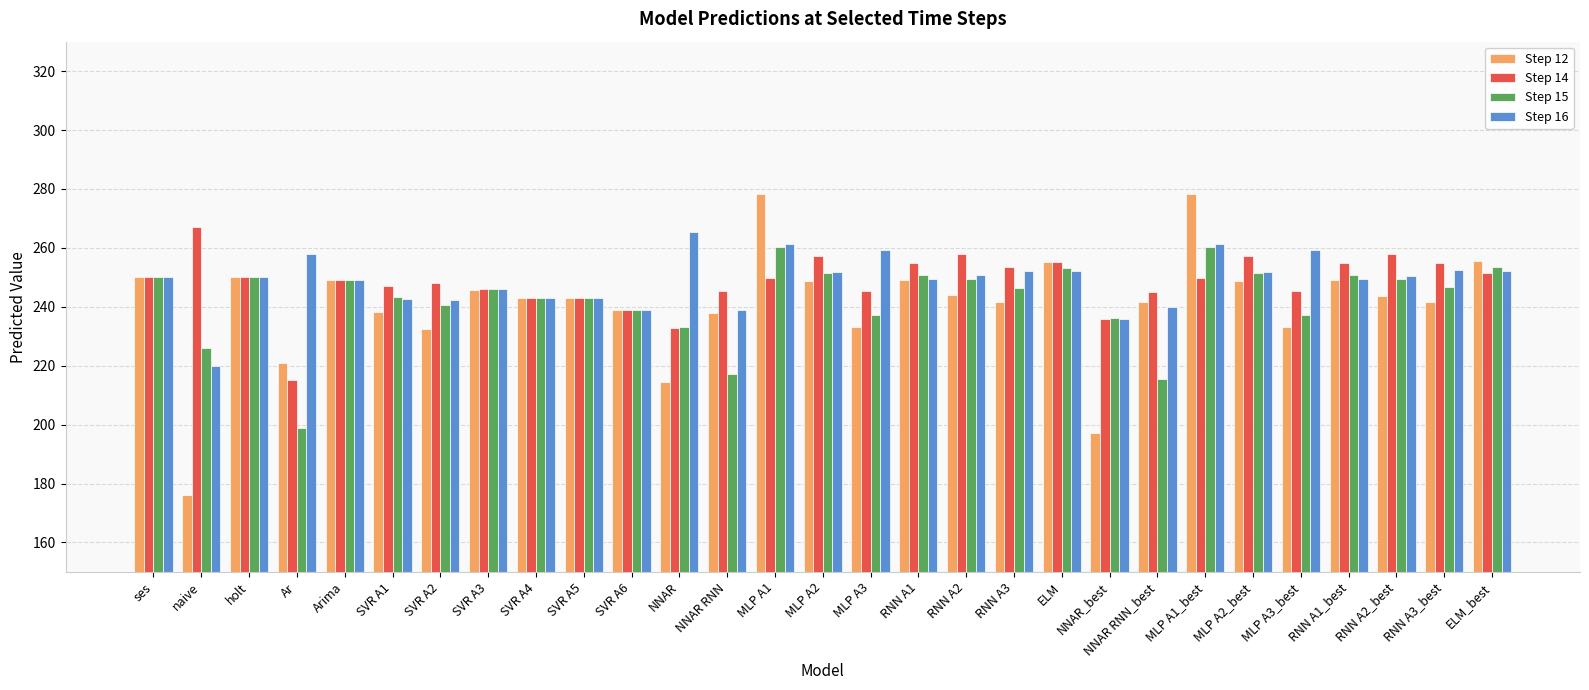

Which category has the lowest value in the Step 15 series?

Ar